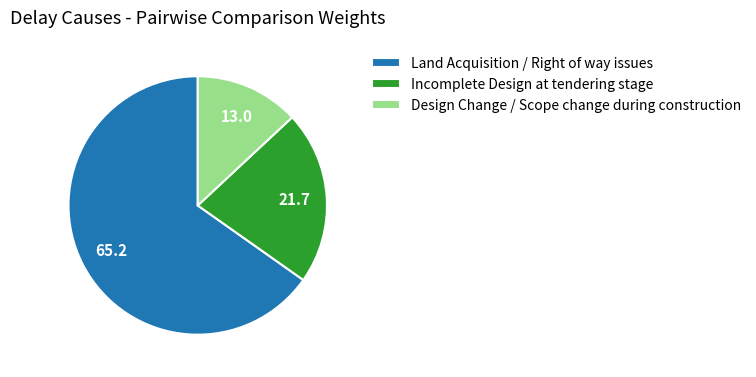

True or false: Design Change / Scope change during construction accounts for 23% of the total.

False